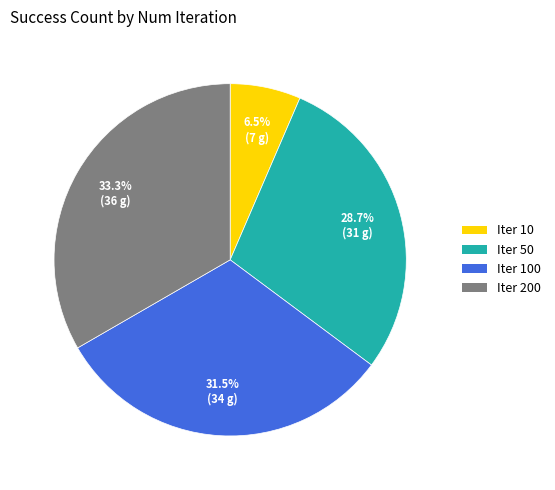

Is there any slice that represents more than half of the pie?

No